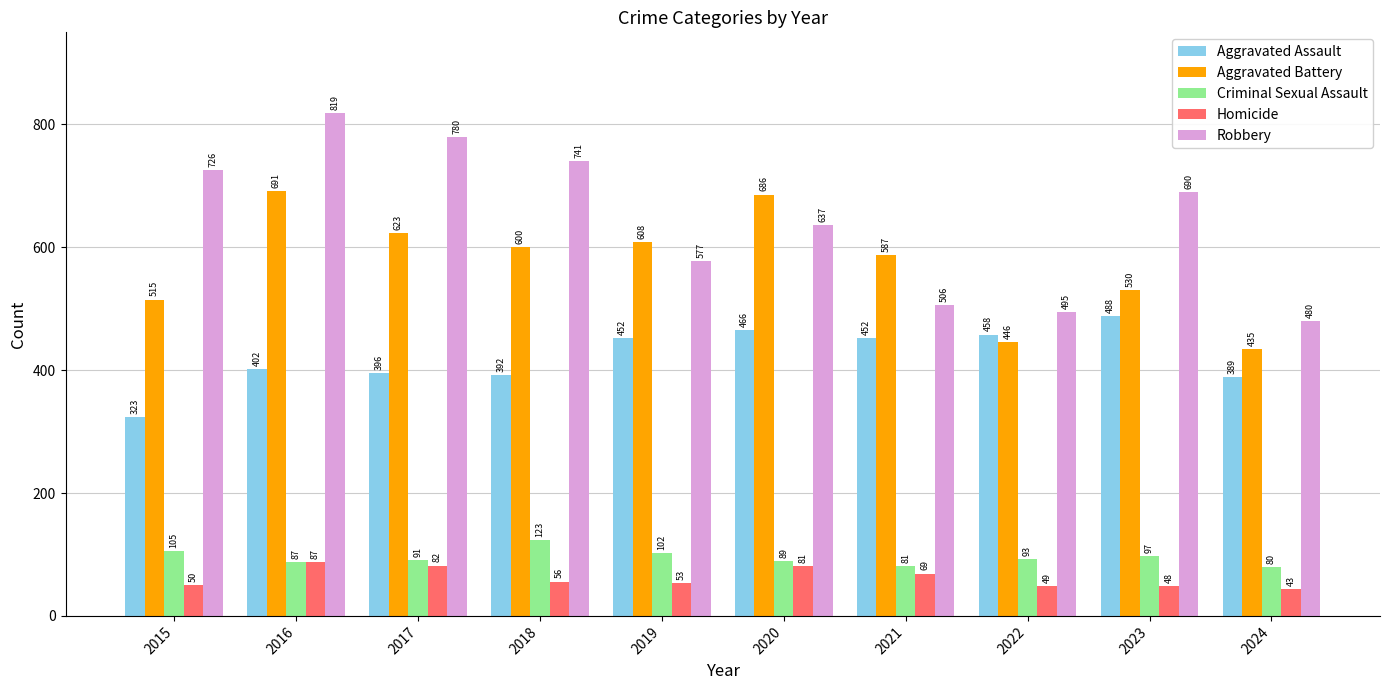

What is the difference between the second highest and minimum values in the Robbery series?

300